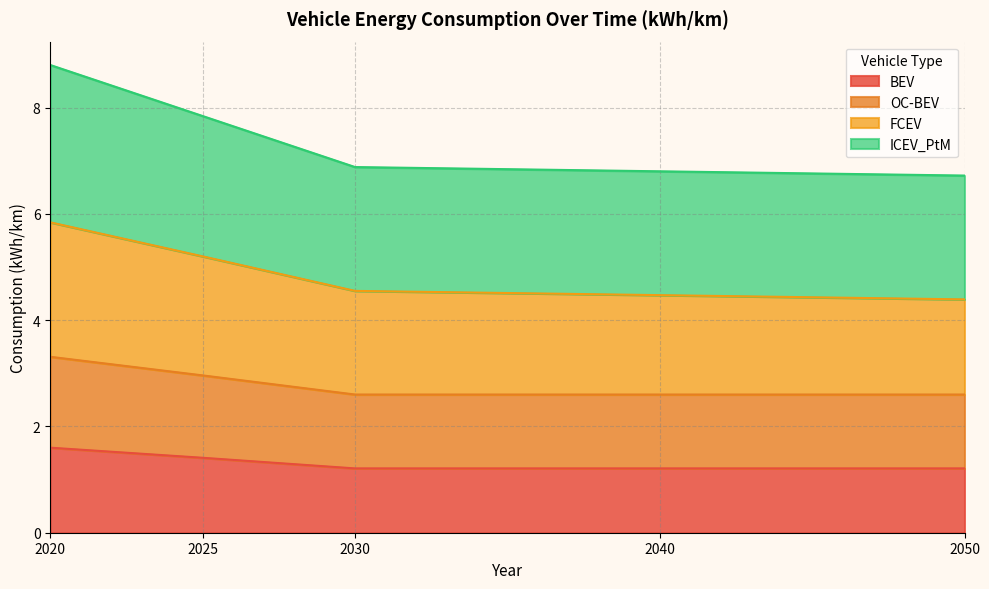

Which category has the highest value across all series?

2020